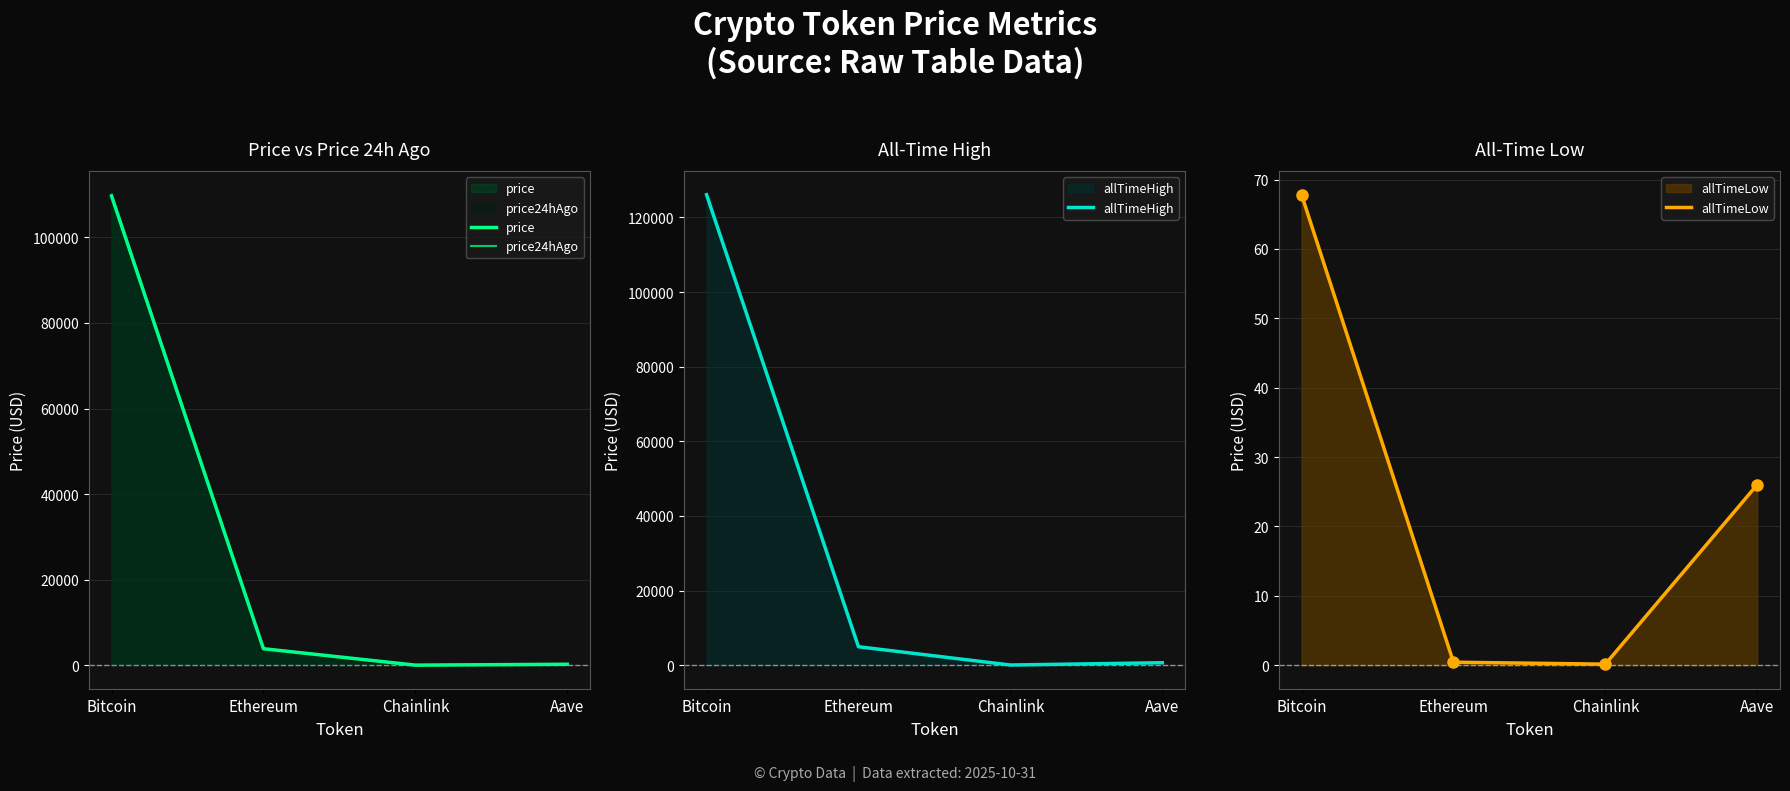

What is the total value across all series at Ethereum?

12685.9